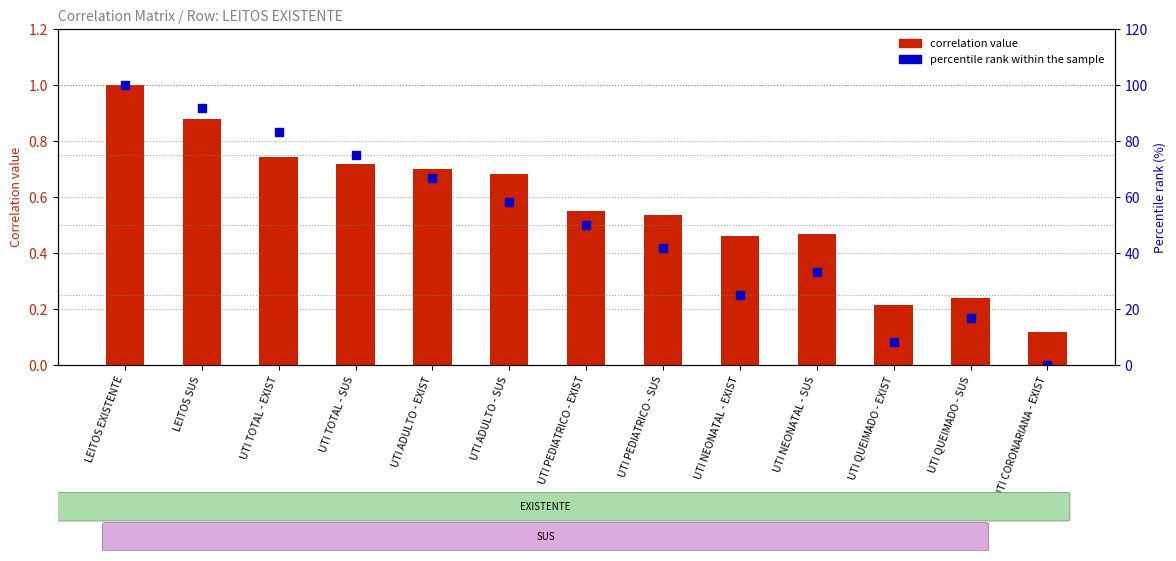

At which label does percentile rank within the sample first exceed 50?

LEITOS EXISTENTE